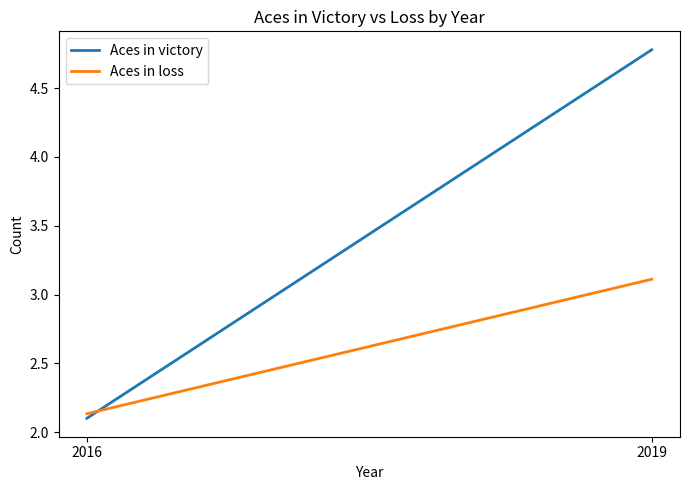

What is the highest value of the Aces in victory series?

4.8